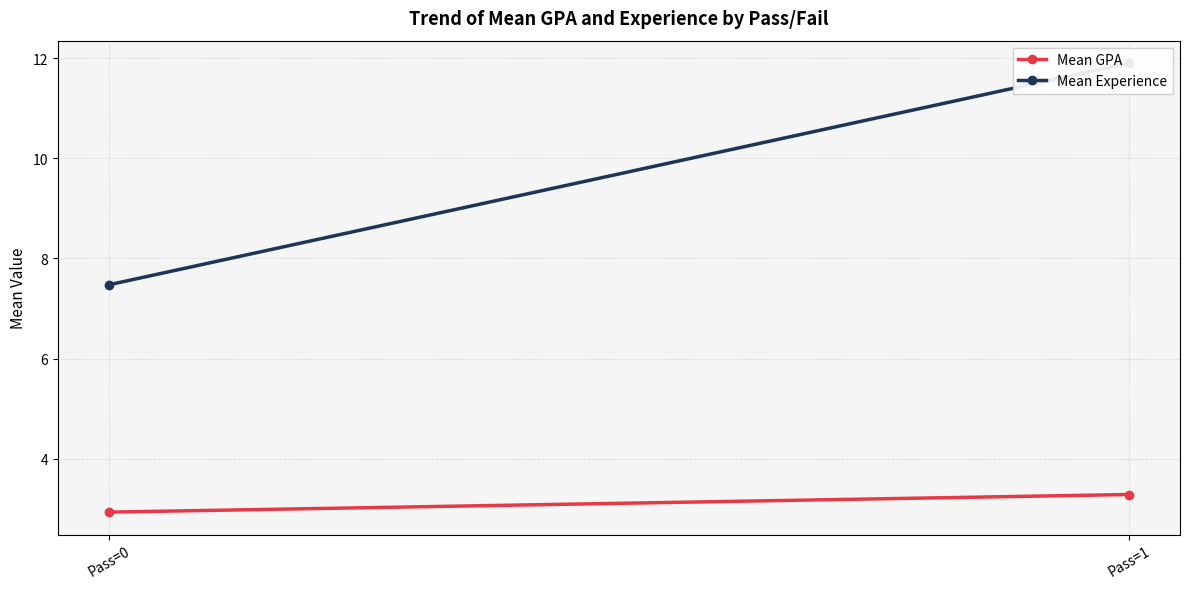

List the series in order of their overall mean, lowest first.

Mean GPA, Mean Experience